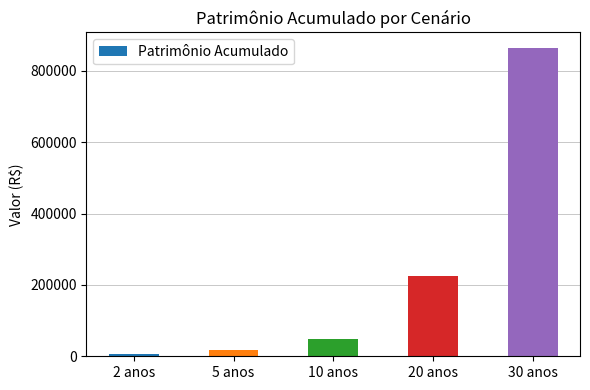

Is it true that the value at 20 anos is 90978.7?

False